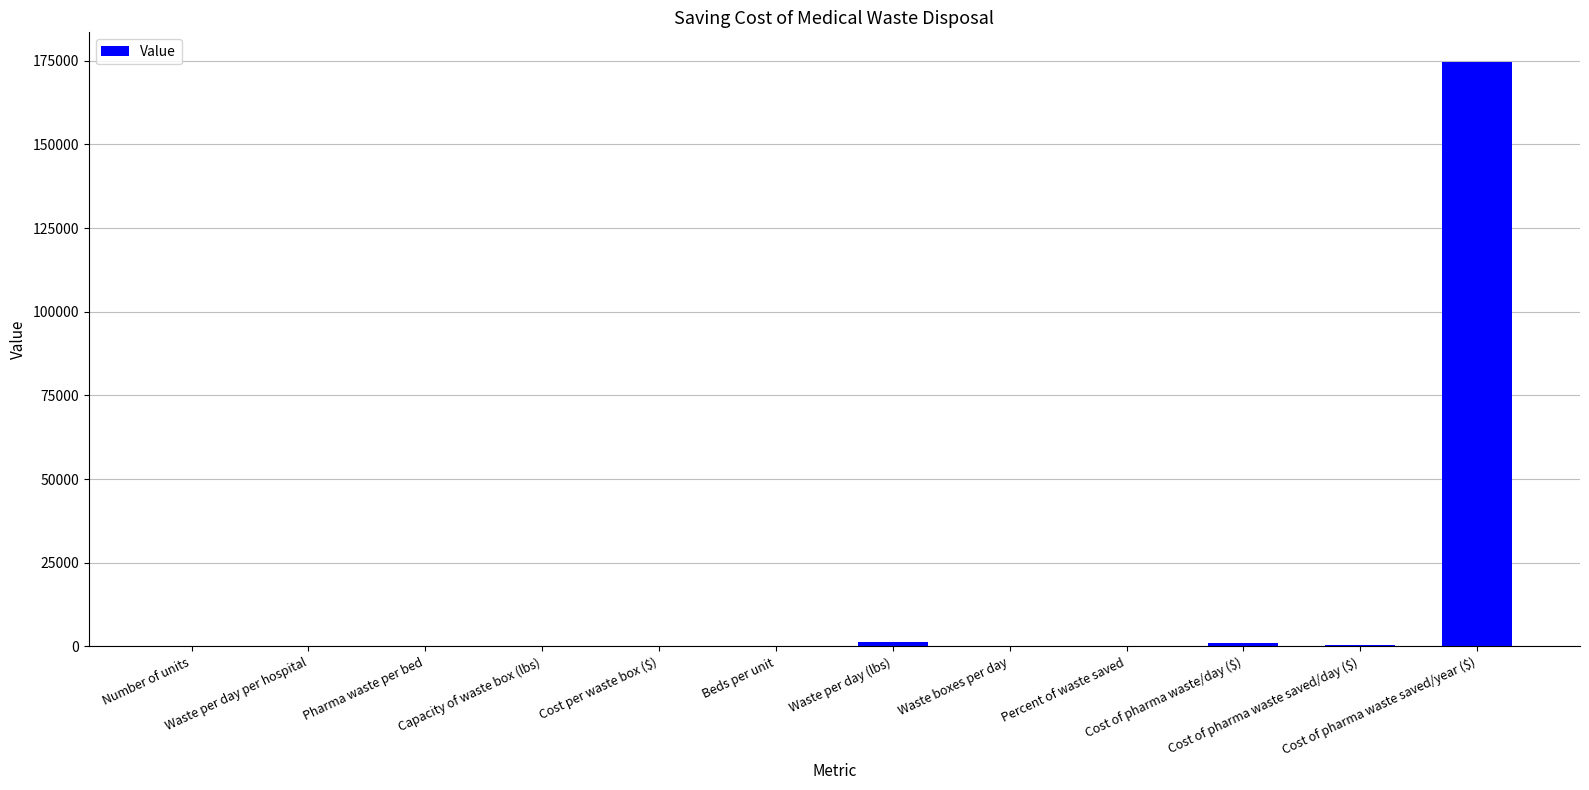

Reading right to left, list all the values displayed in this chart.

174779.5	478.9	1113.6	0.4	27.8	1392.0	2.0	40.0	50.0	14.5	29.0	48.0